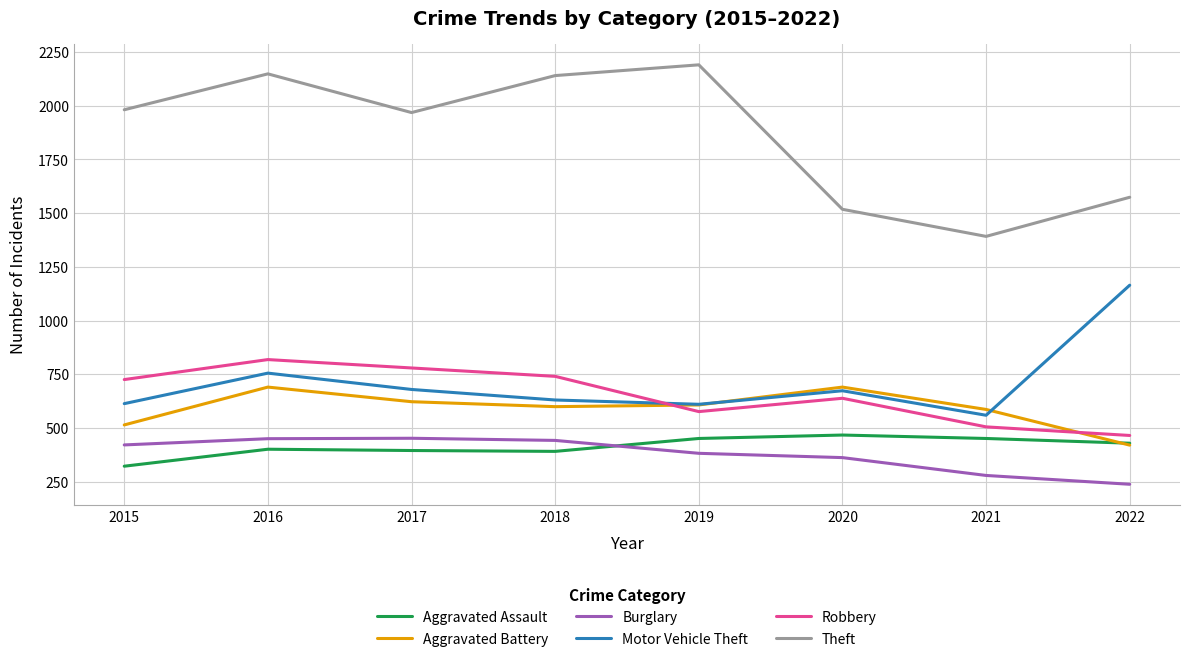

What is the sum of all Aggravated Assault values?

3315